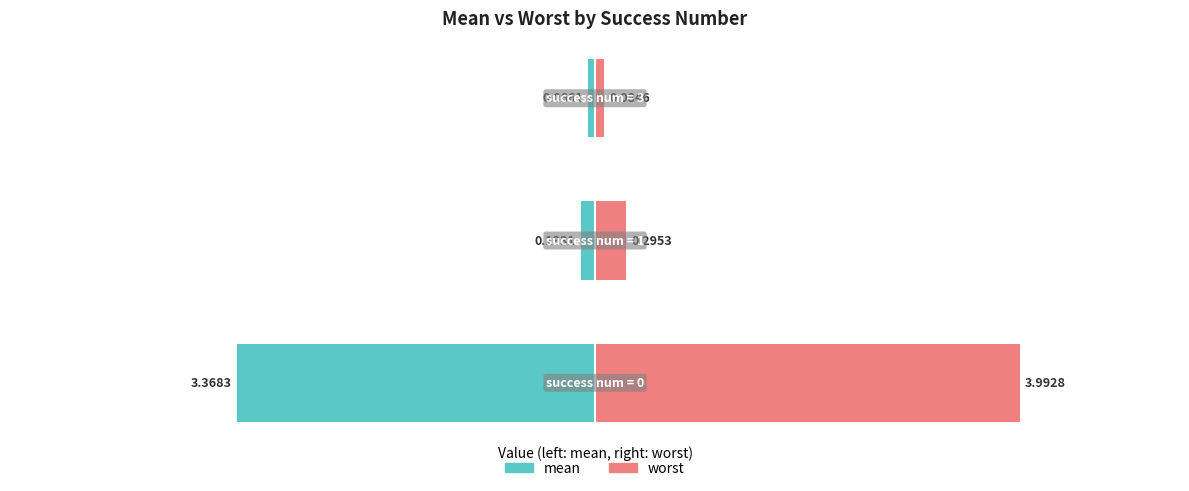

The value of mean at 2 is -0.0. True or false?

False